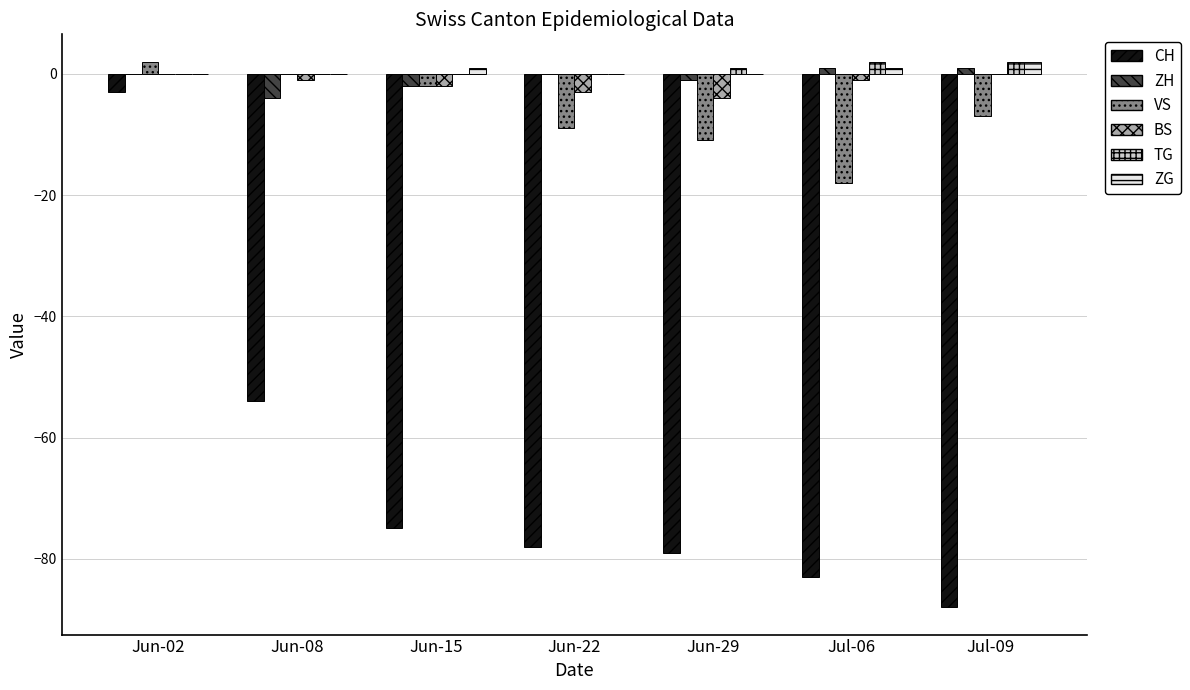

Which series changed the most between Jun-08 and Jul-06?

CH